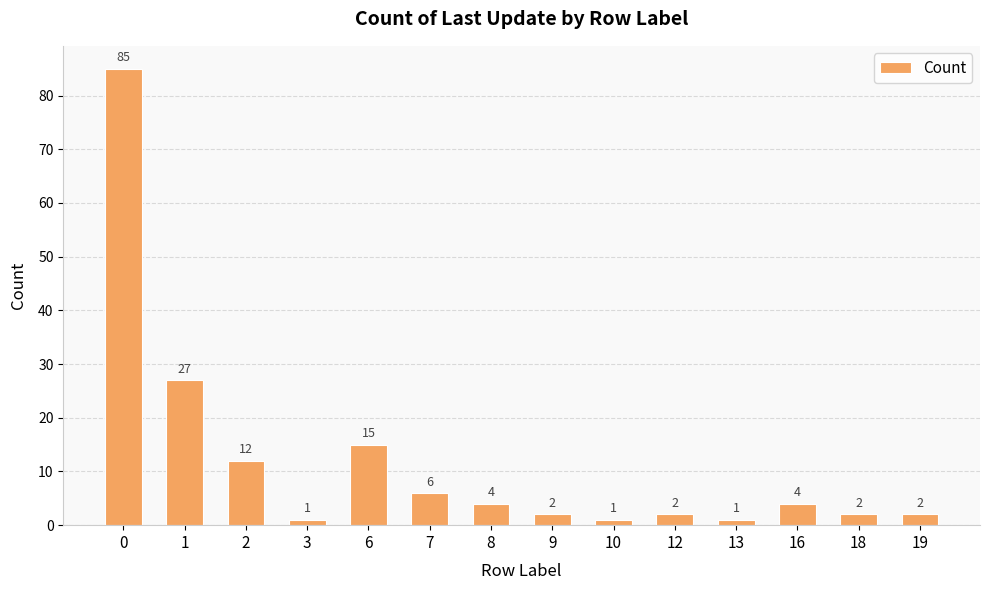

How many bars are there in total?

14